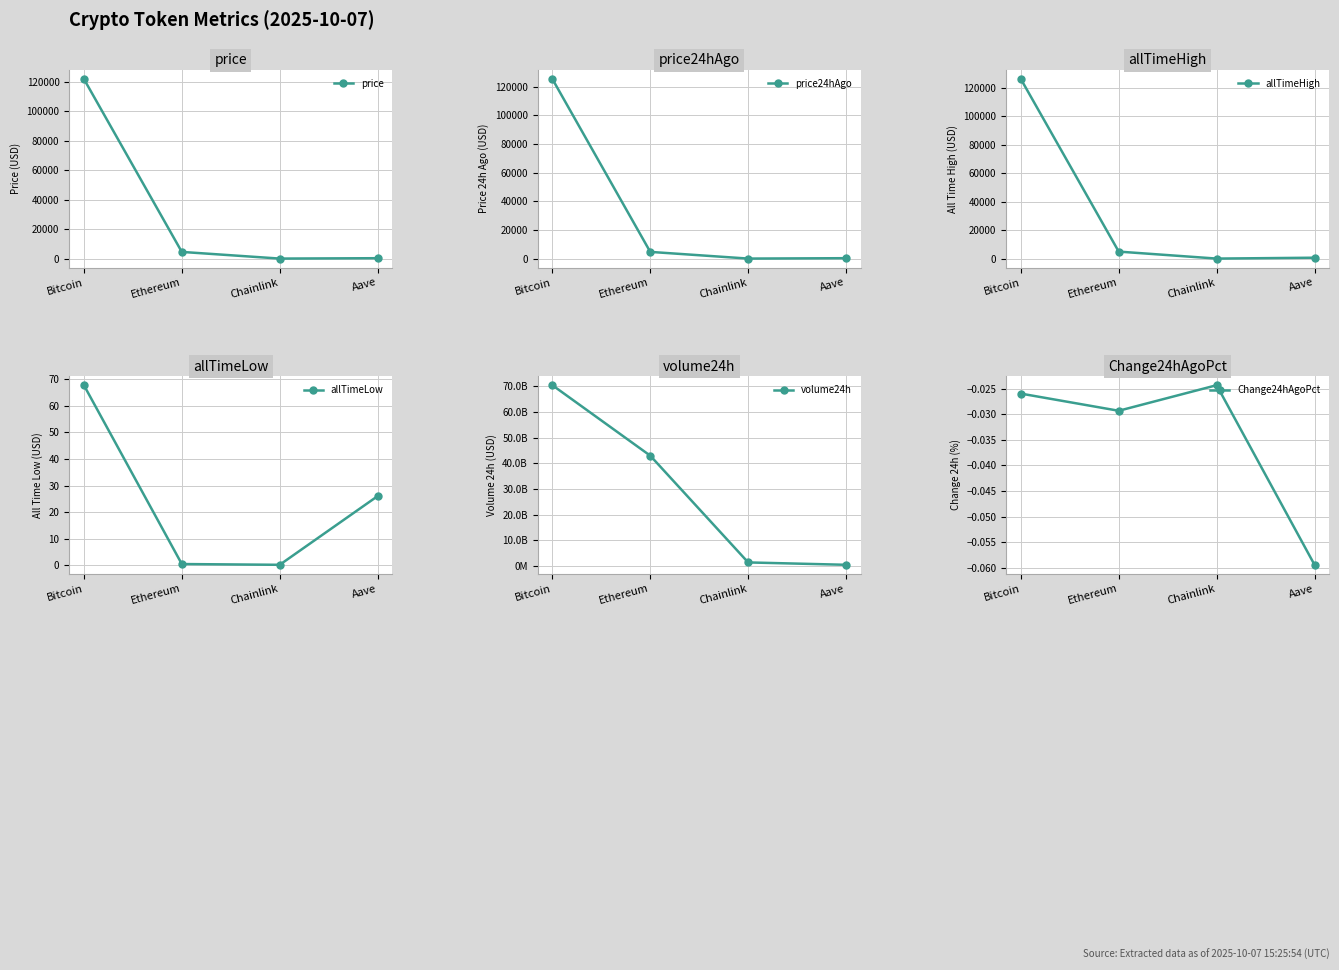

Rank the series by their maximum value, from lowest to highest.

Change24hAgoPct, allTimeLow, price, price24hAgo, allTimeHigh, volume24h